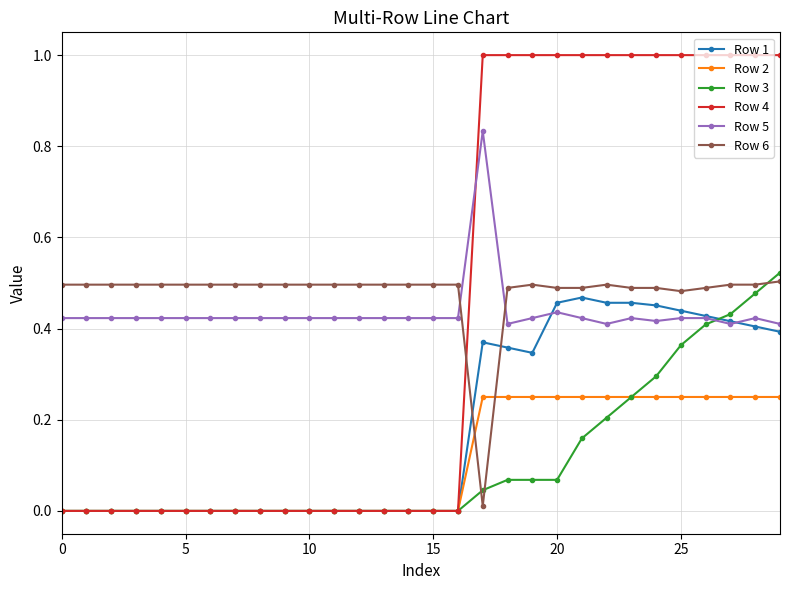

True or false: Row 6 and Row 2 intersect in this chart.

True